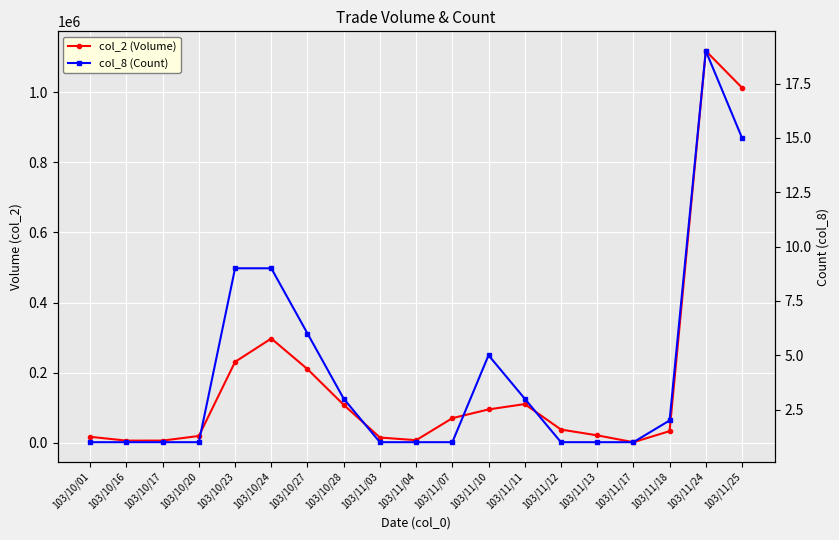

True or false: col_2 (Volume) has more than 2 points higher than both neighbors.

True